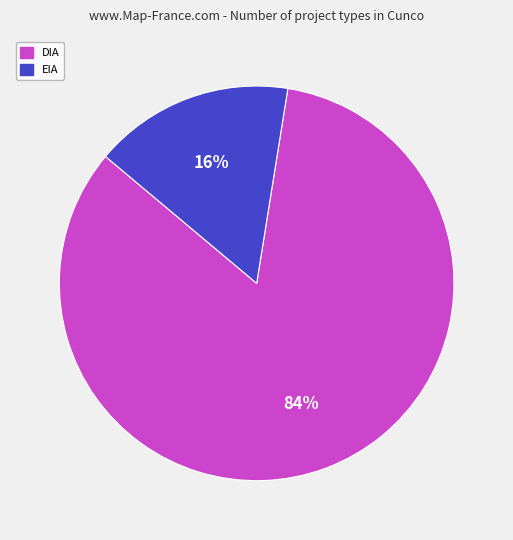

To the nearest percent, what is the combined percentage of EIA and DIA?

100%